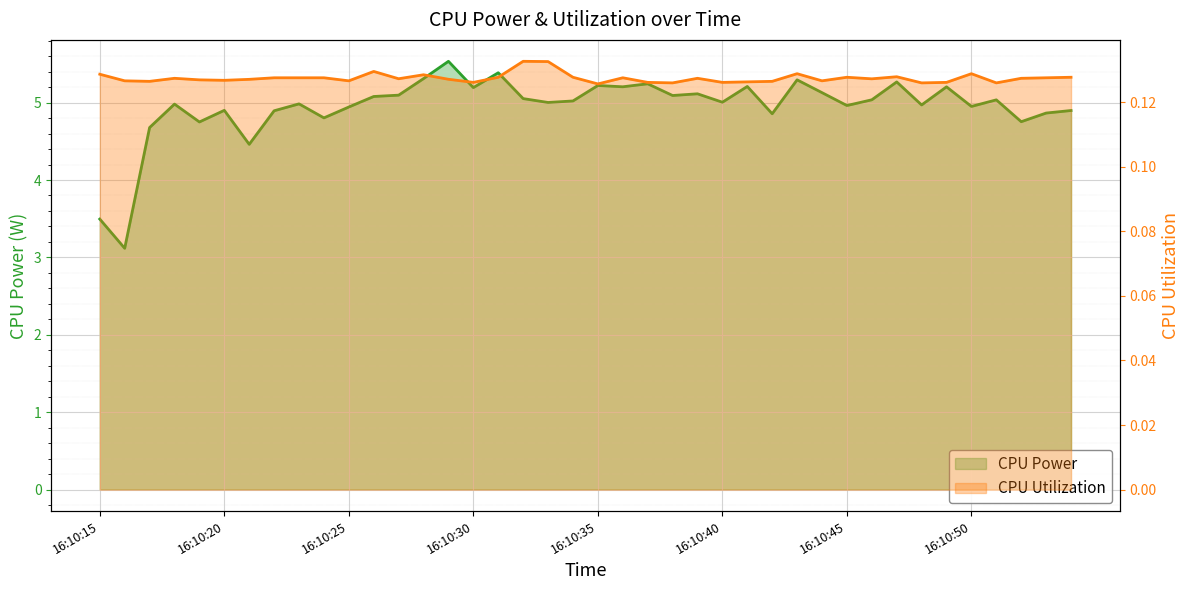

At which category is the sum across all series the highest?

16:10:29